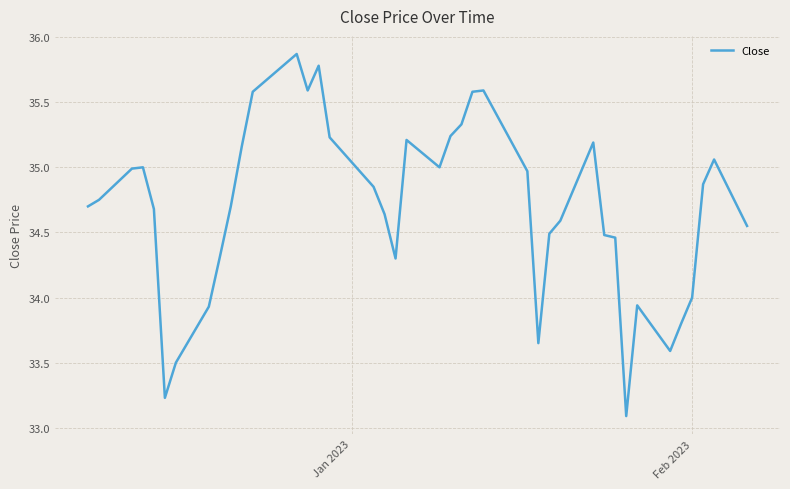

What is the maximum value shown in the chart?

35.9